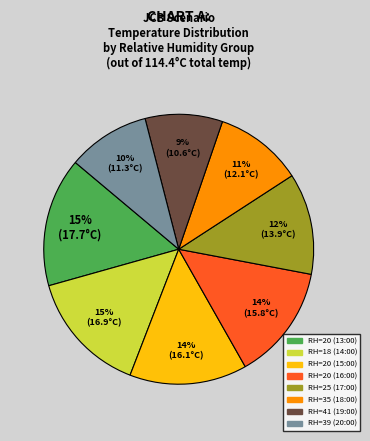

To the nearest percent, what is the difference between the largest and smallest slice percentages?

6%